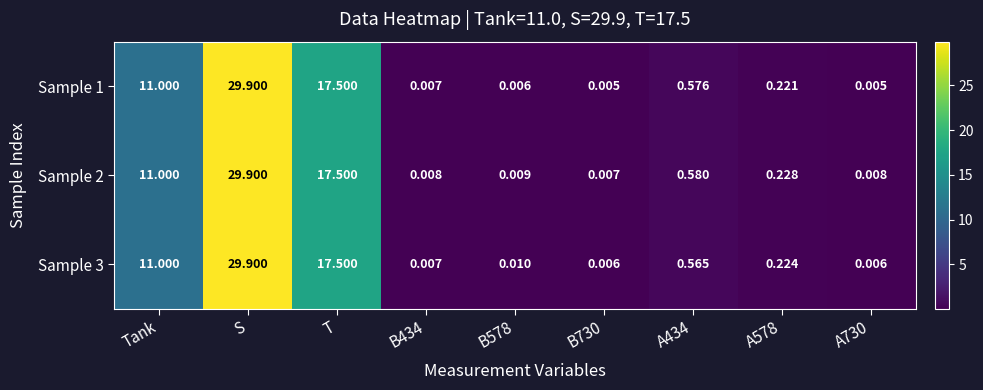

Where is Sample 3 nearest to the value 14?

Tank